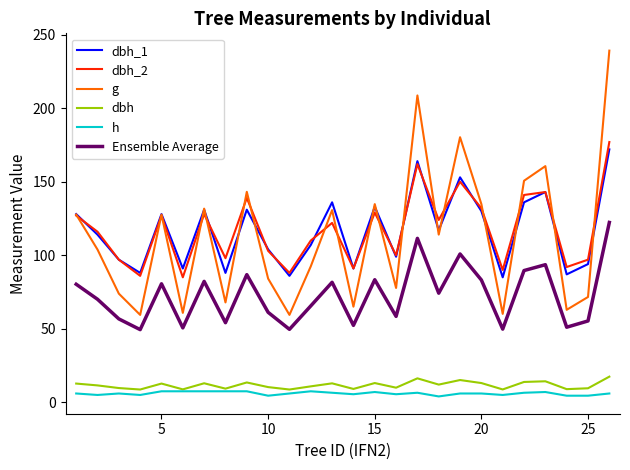

What is the lowest value of the dbh_2 series?

85.0